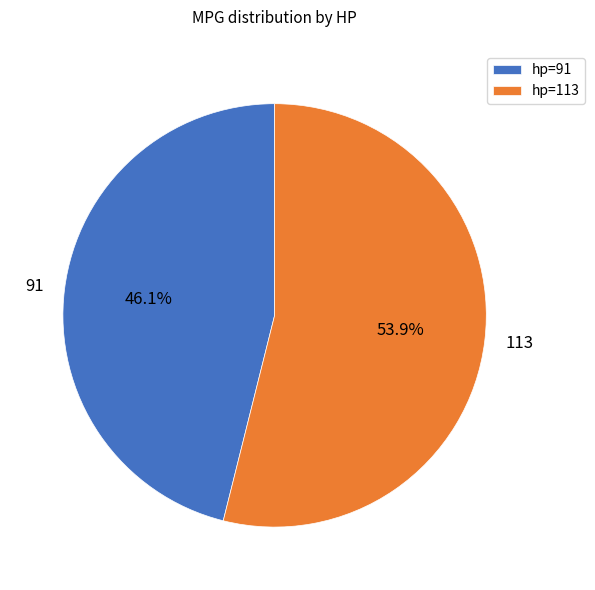

Approximately how many times larger is the value at hp=91 compared to hp=113?

0.9